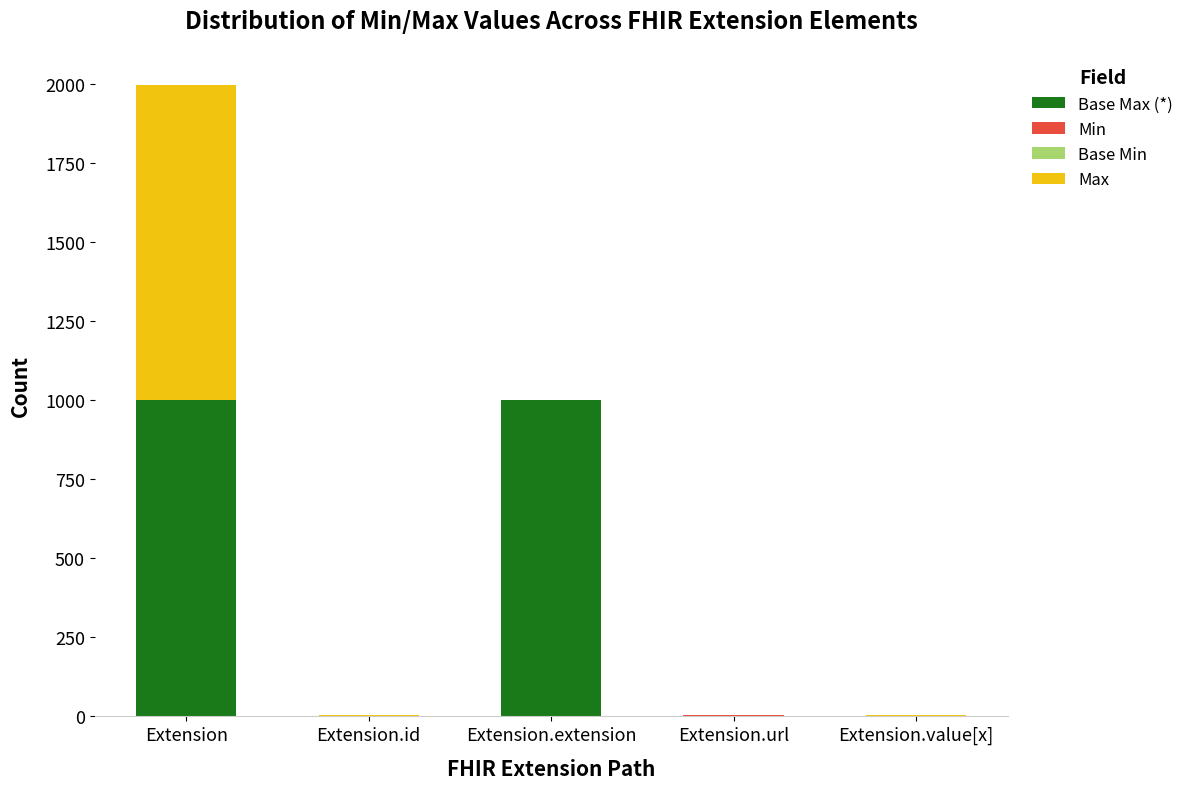

What is the total value across all series at Extension.extension?

999